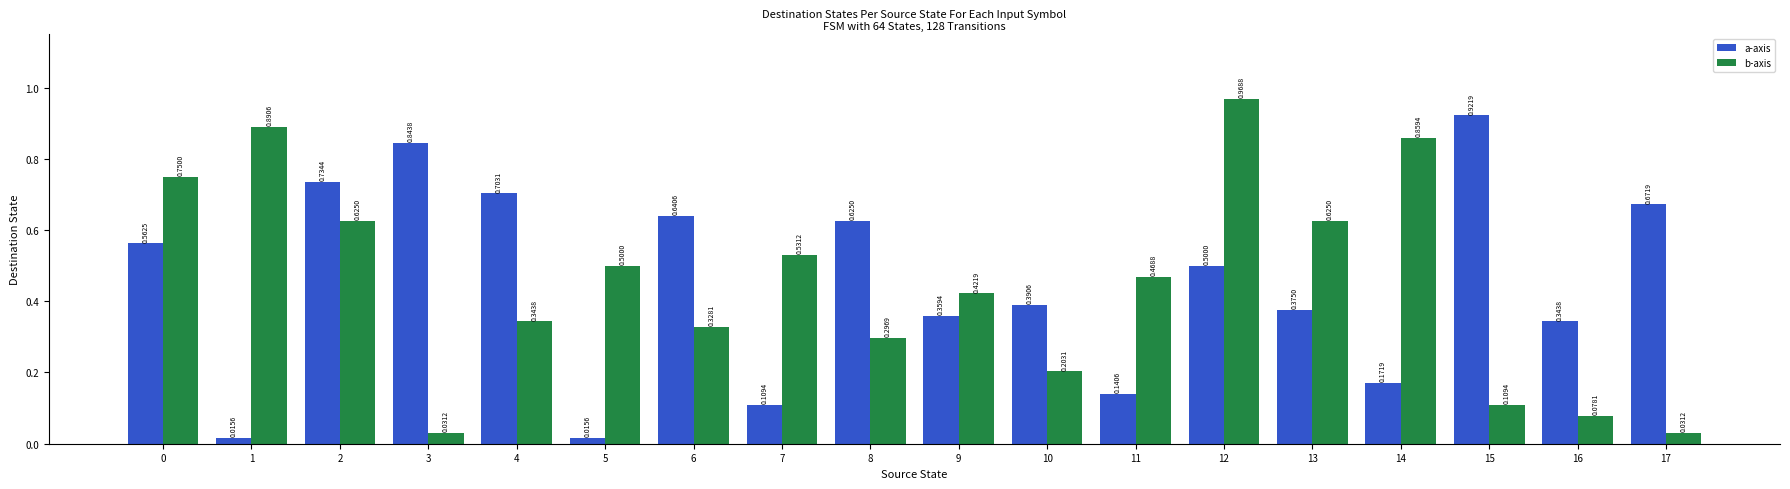

Is the value of b-axis at 10 greater than the value of a-axis at 15?

No